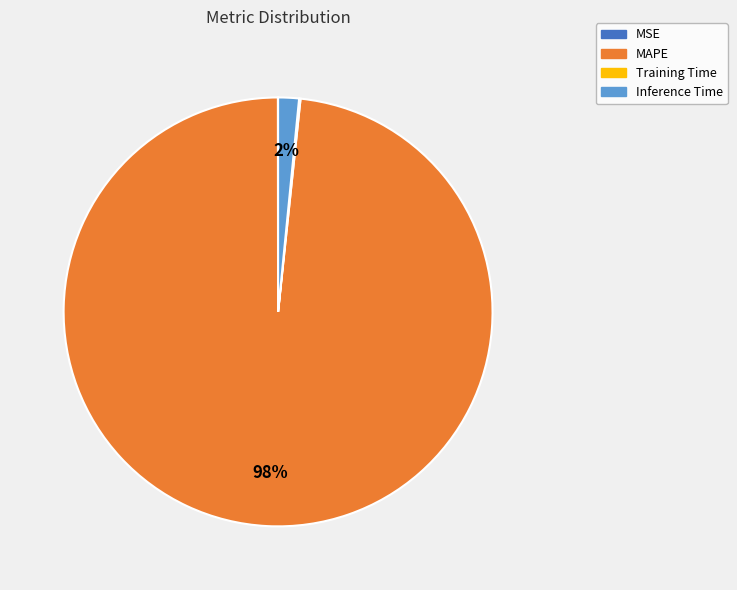

What is the largest slice in the pie chart?

MAPE